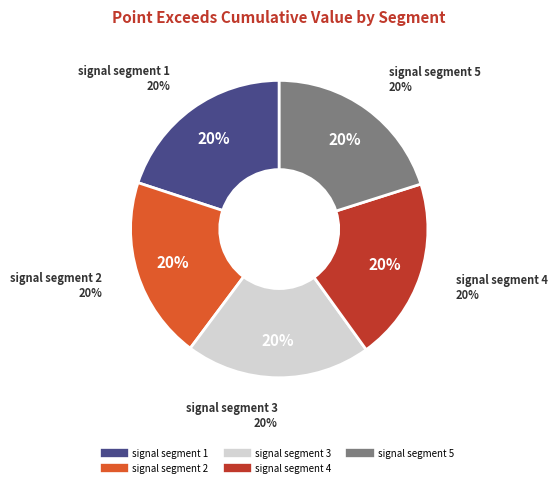

To the nearest percent, what portion does signal segment 1 represent?

20%